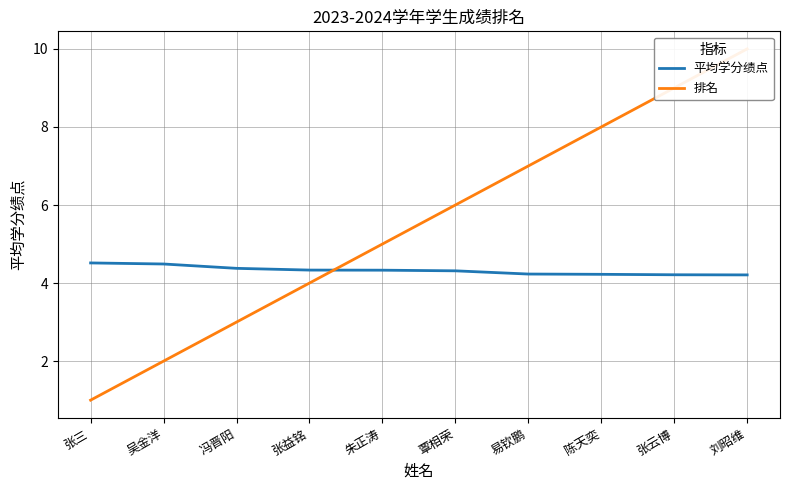

What is the difference between the 排名 values at 吴金洋 and 刘昭维?

8.0